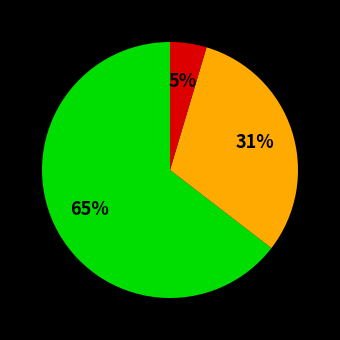

Is there any slice that represents more than half of the pie?

Yes